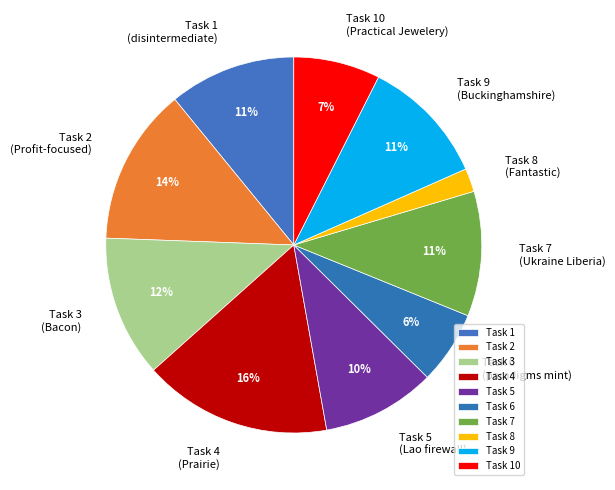

Does Task 10 (Practical Jewelery) represent more than half of the total?

No